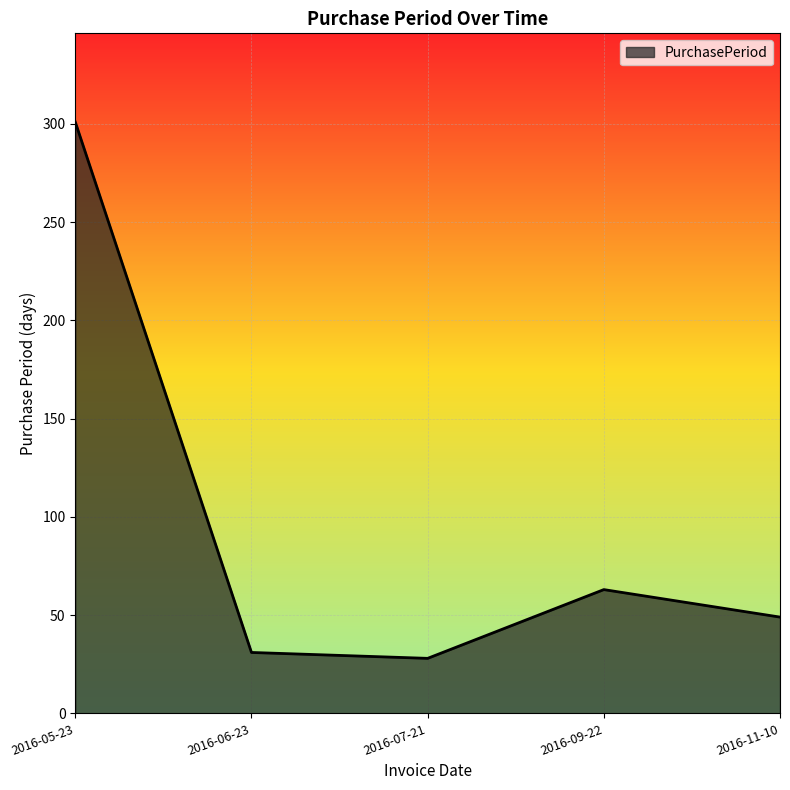

Rank the categories by value from highest to lowest.

2016-05-23, 2016-09-22, 2016-11-10, 2016-06-23, 2016-07-21